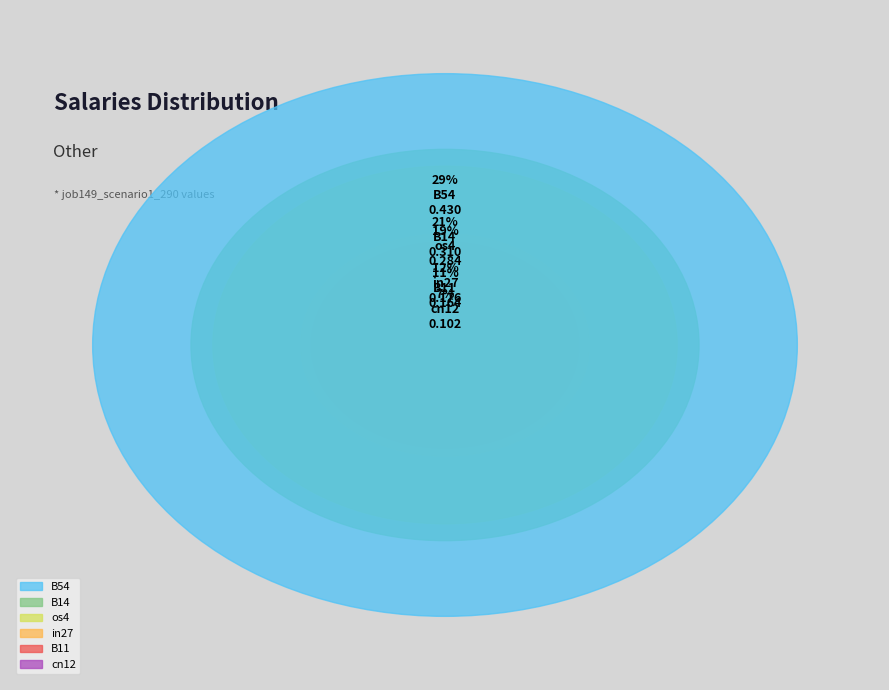

To the nearest percent, what portion does cn12 represent?

7%